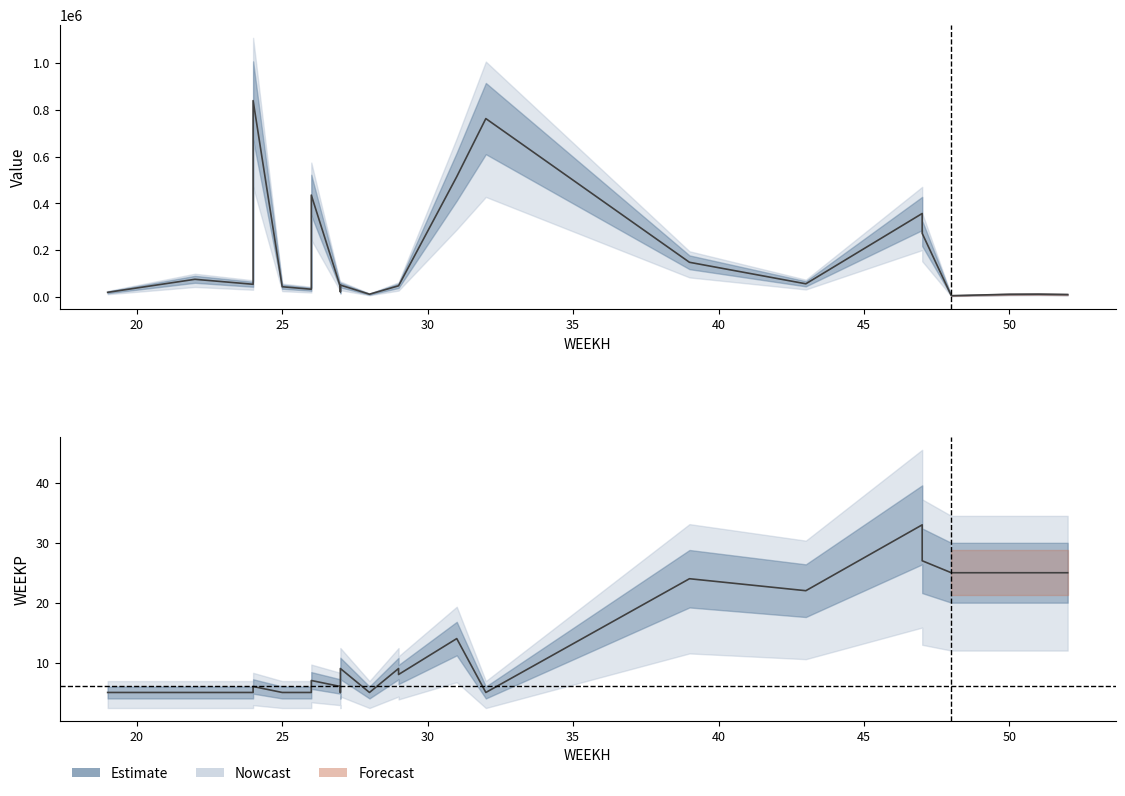

What is the greatest value displayed?

840000.0